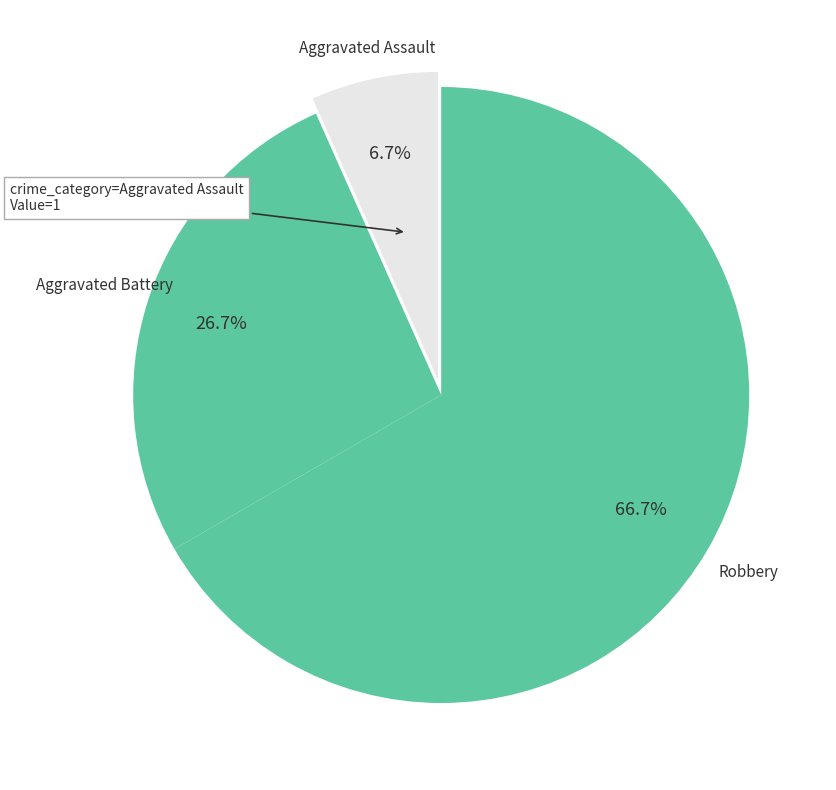

Rank the categories by value from highest to lowest.

Robbery, Aggravated Battery, Aggravated Assault